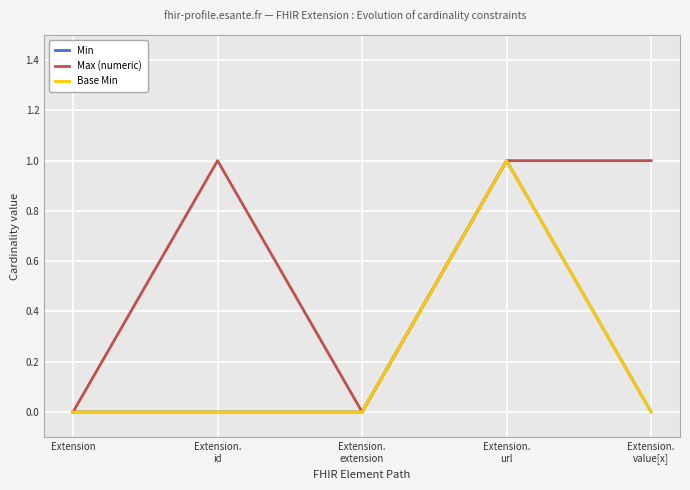

Which series has the widest spread of values?

Min